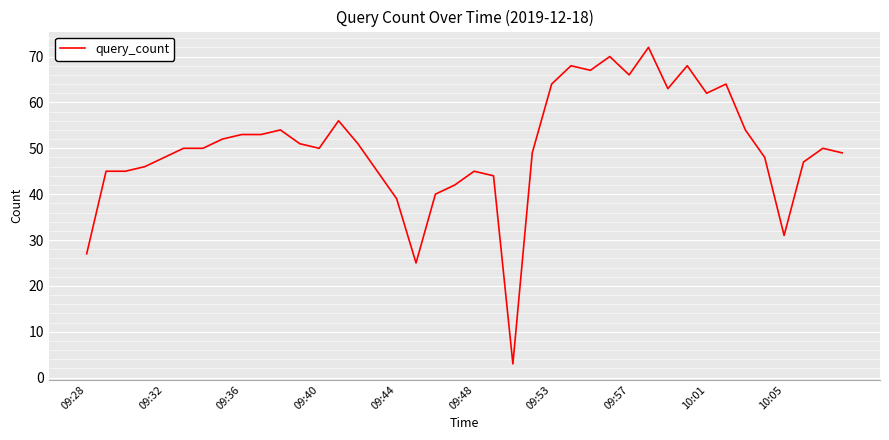

What is the greatest value displayed?

72